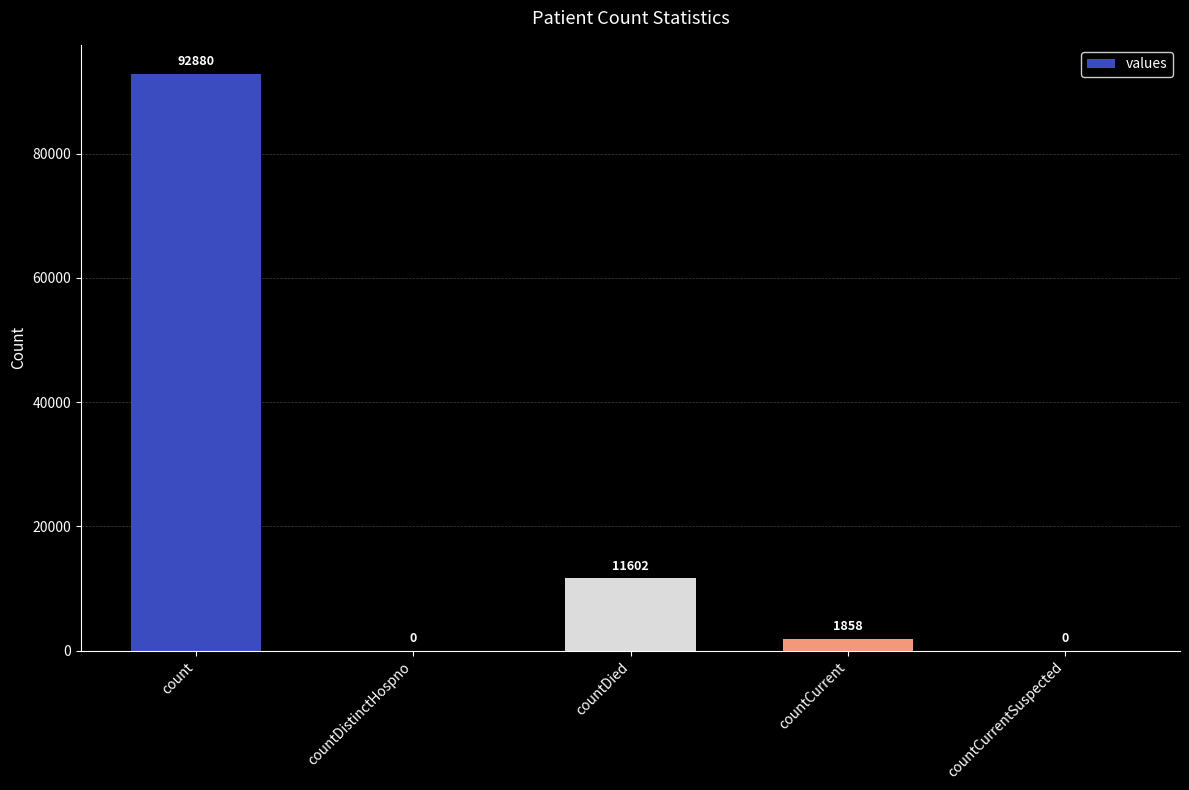

What is the maximum value shown in the chart?

92880